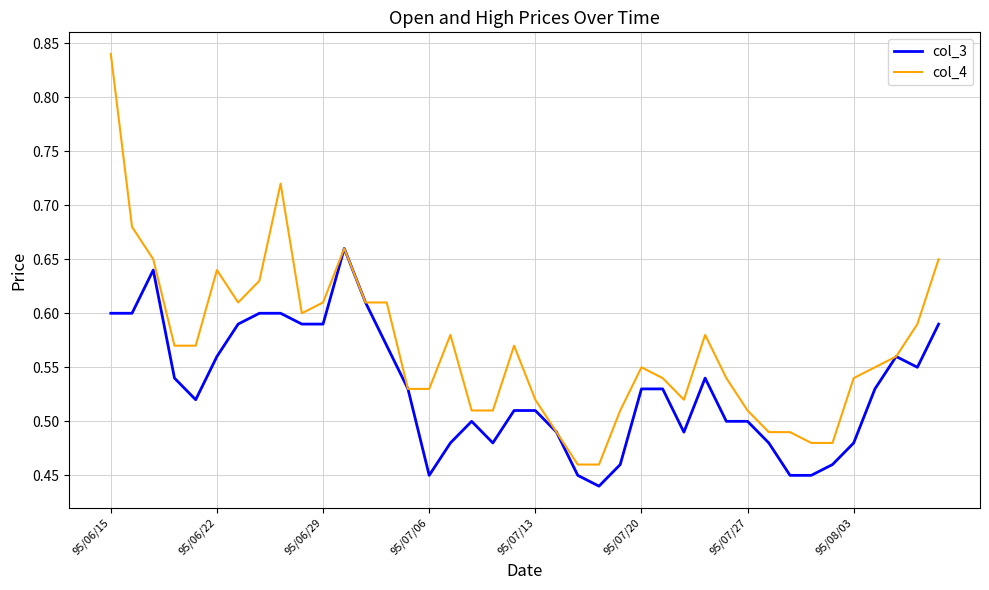

Which series has the largest total across all categories?

col_4